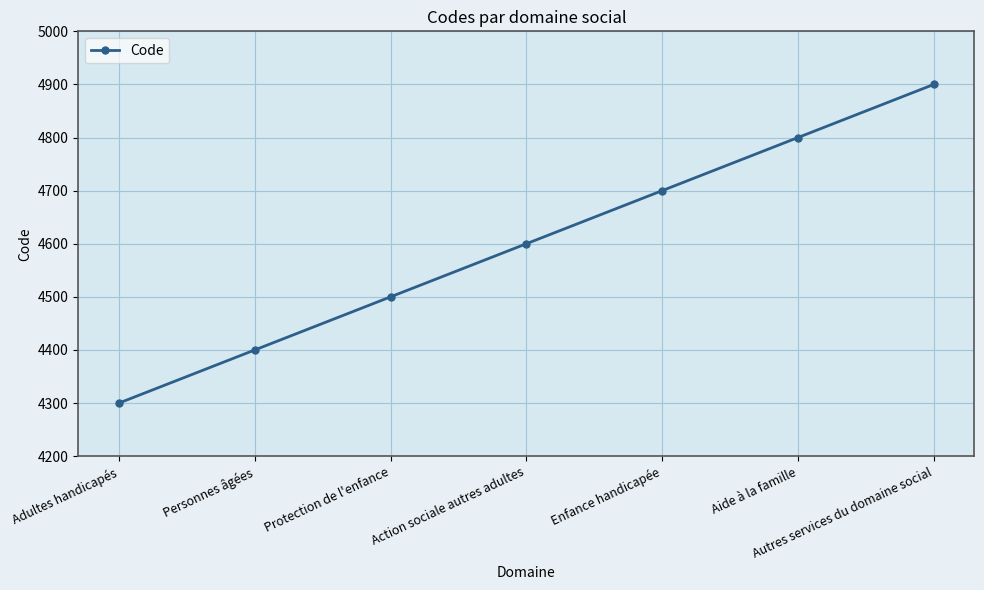

What is the difference between the maximum and minimum values?

600